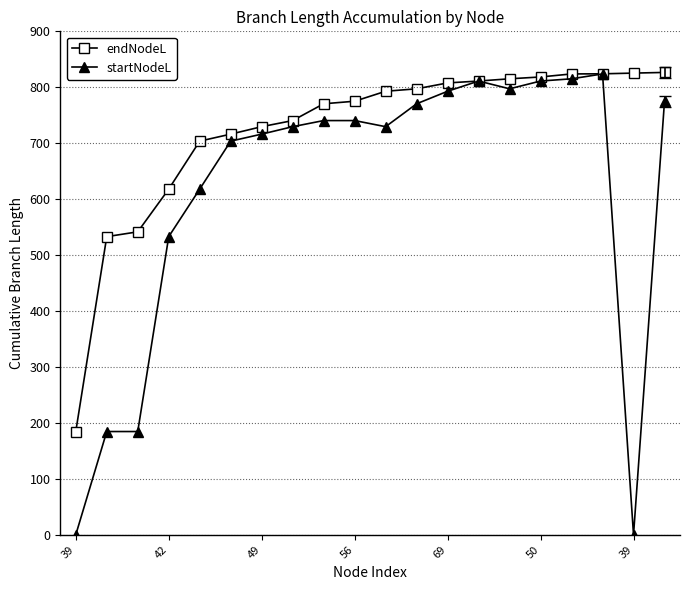

List the series in order of their overall mean, highest first.

endNodeL, startNodeL